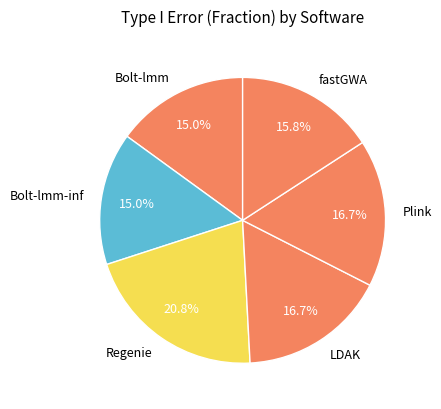

Is there any slice that represents more than half of the pie?

No